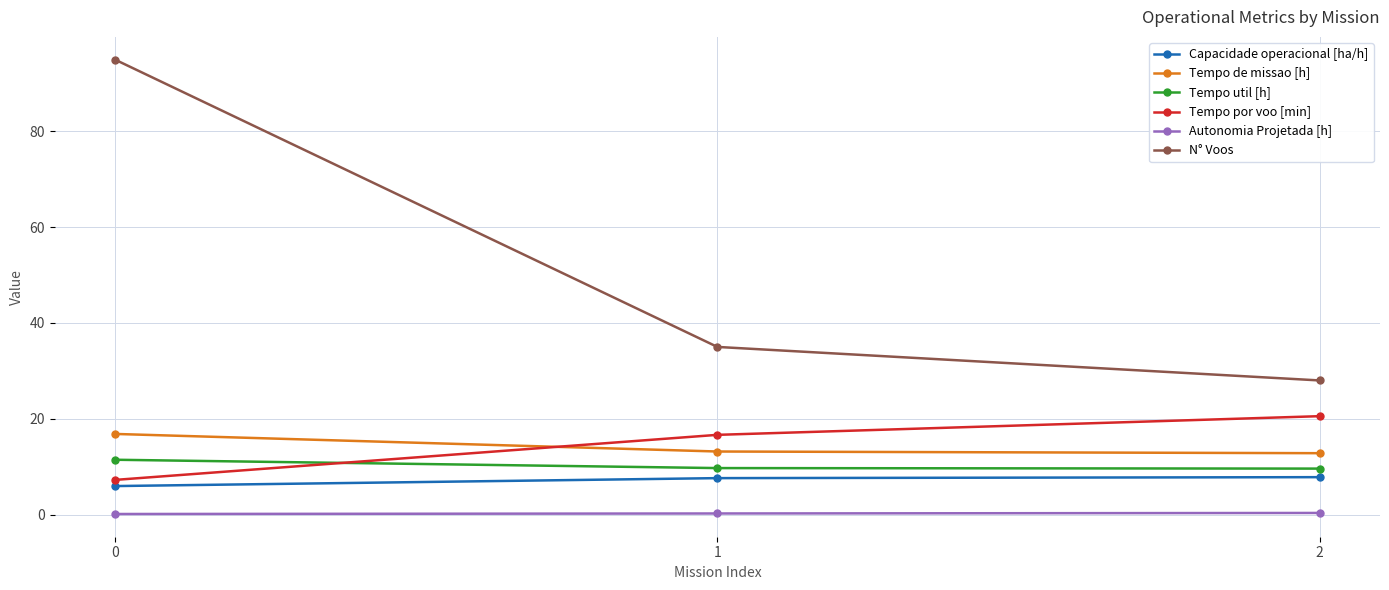

The Tempo de missao [h] series shows 16.8 at 0. True or false?

True